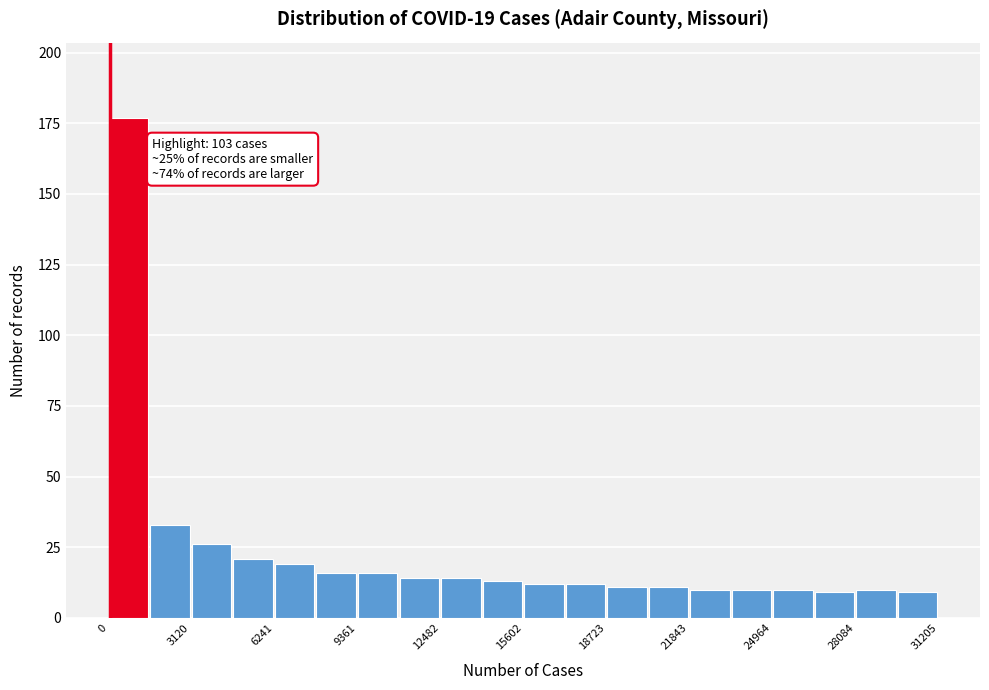

Read against the x-axis, roughly where is the centre of the tallest bar?

1000